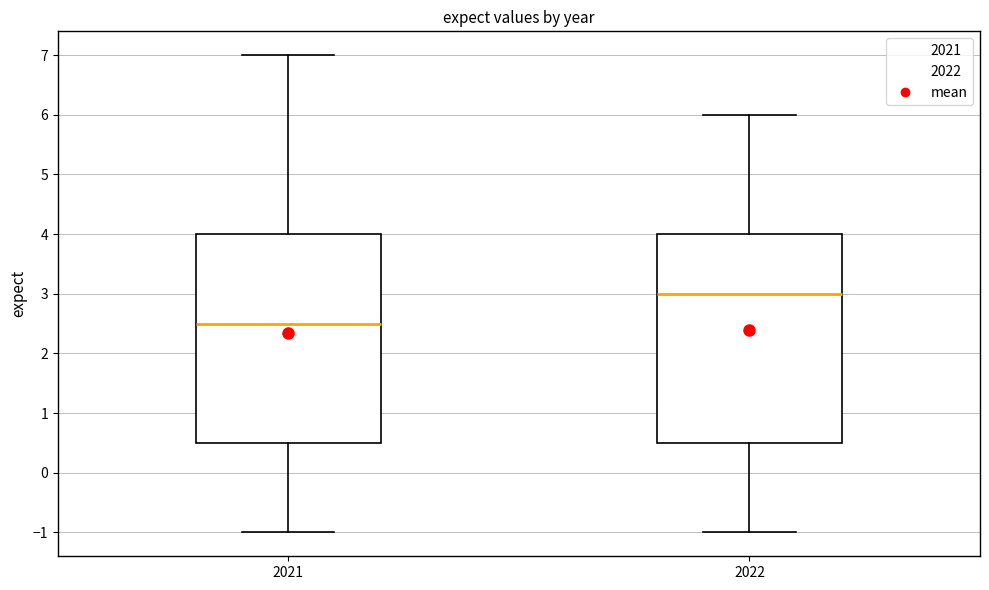

Reading left to right, read every box against the y-axis: the position of its median line, the range the box covers, and the ends of its whiskers. The values are not printed on the chart, so give them approximately, as read against the axis.

2021: median 2.5, box 0.5 to 4.0, whiskers -1.0 to 7.0
2022: median 3.0, box 0.5 to 4.0, whiskers -1.0 to 6.0